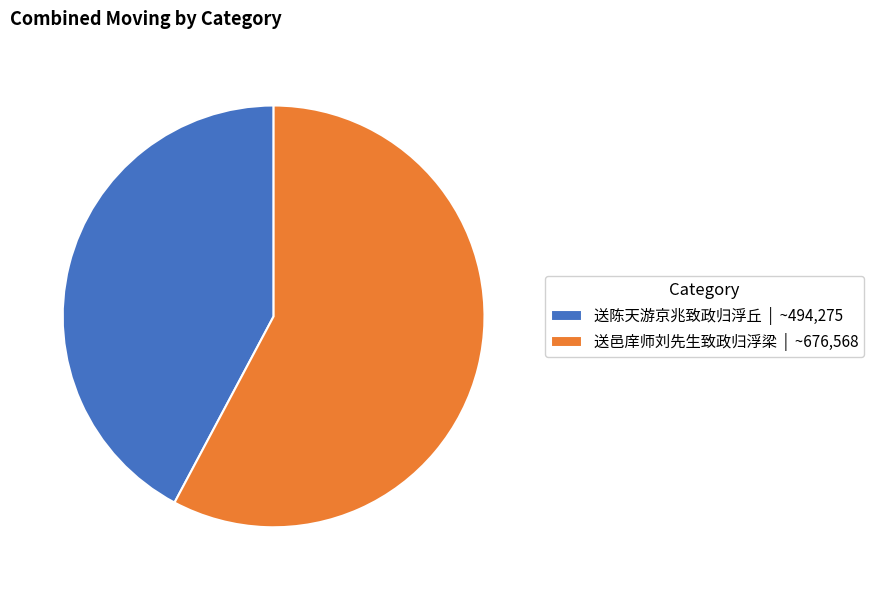

Is there any slice that represents more than half of the pie?

Yes